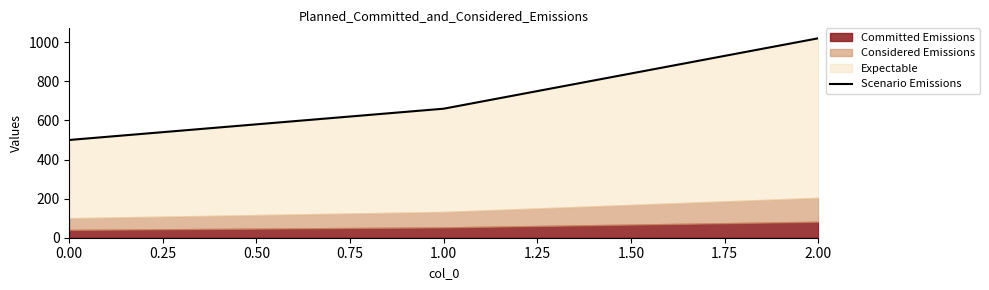

How many categories are shown in the chart?

3